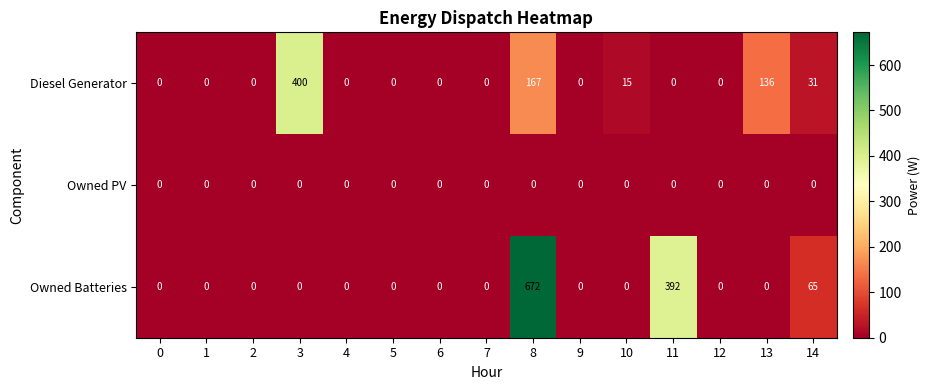

Which series has the widest spread of values?

Owned Batteries